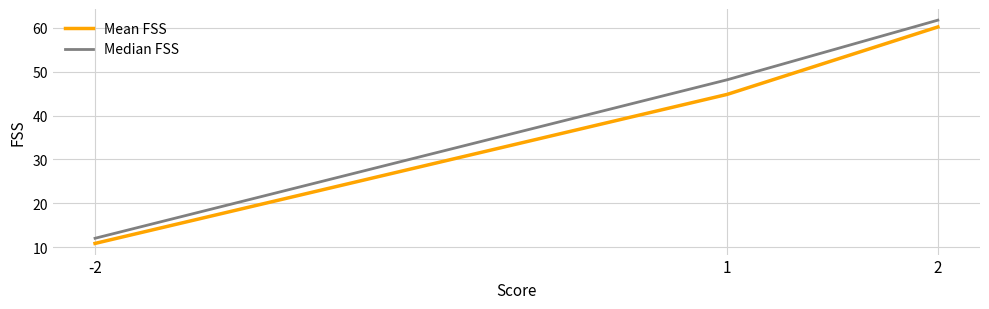

Where is Mean FSS nearest to the value 35?

1